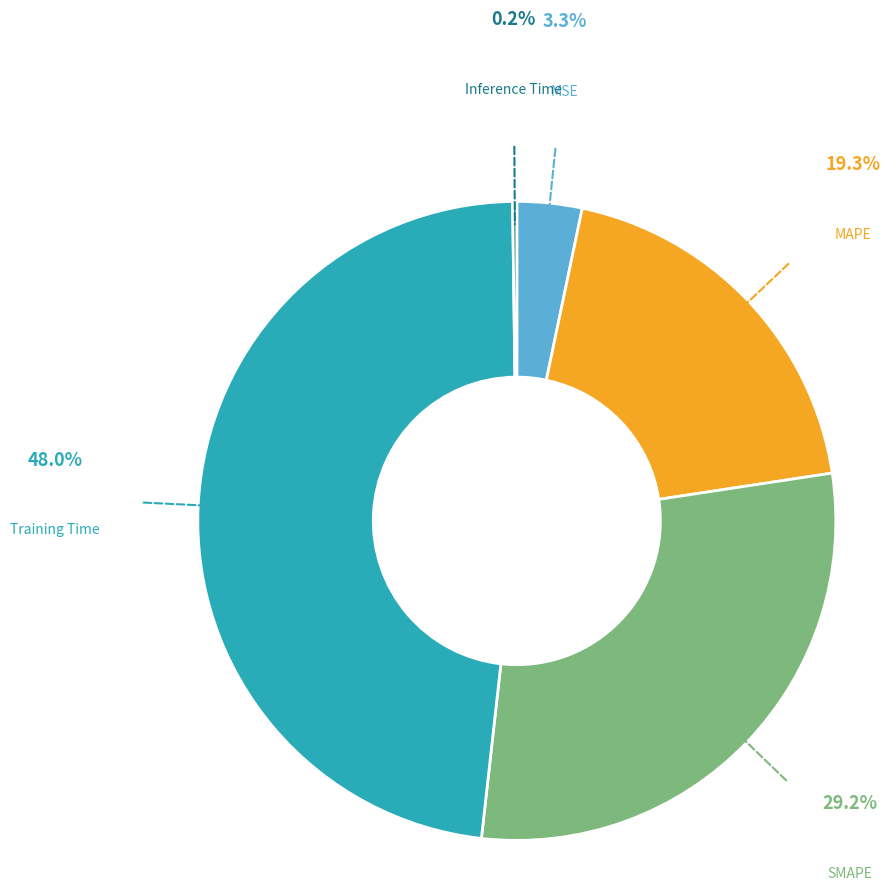

Combined, do Training Time and SMAPE account for over 50%?

Yes